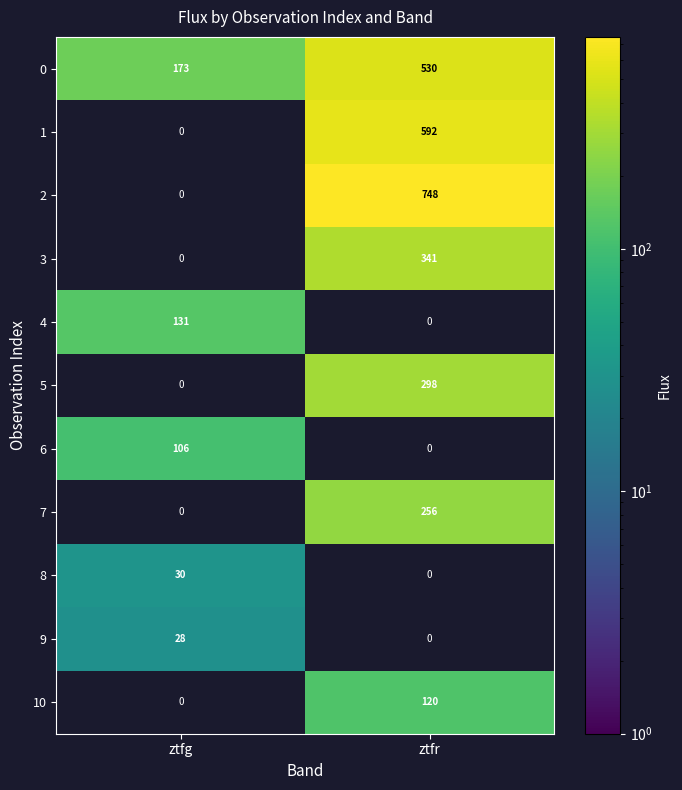

What is the greatest value displayed?

748.5